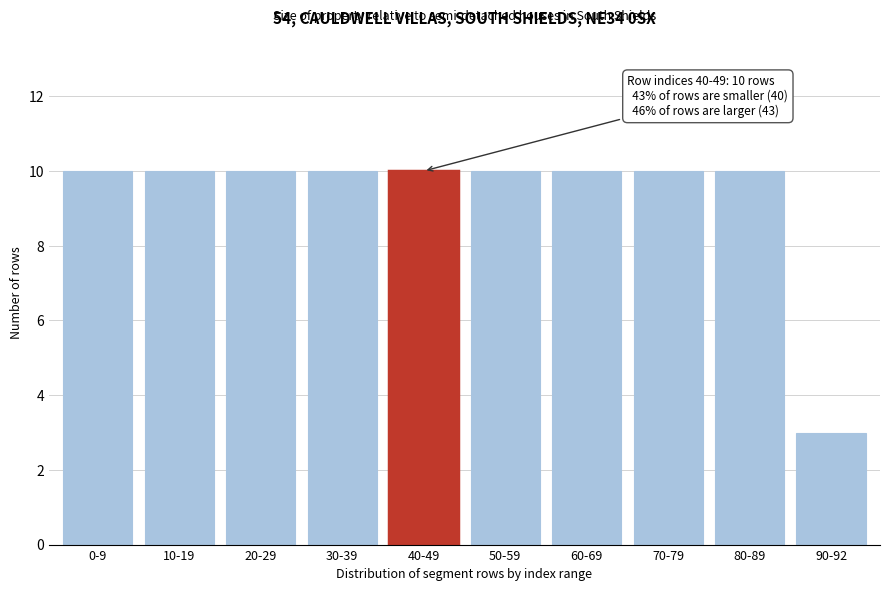

Reading left to right, list all the values displayed in this chart.

10	10	10	10	10	10	10	10	10	3